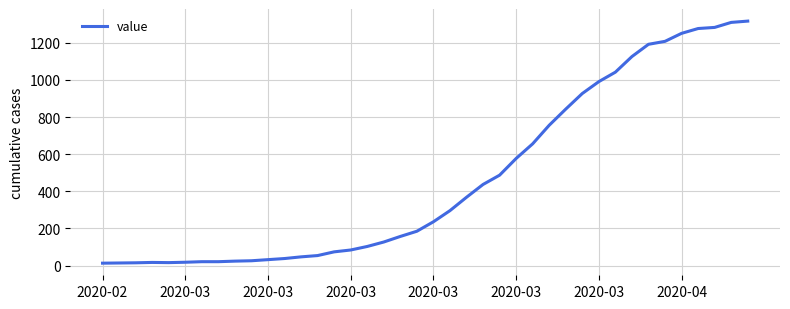

What is the maximum value shown in the chart?

1317